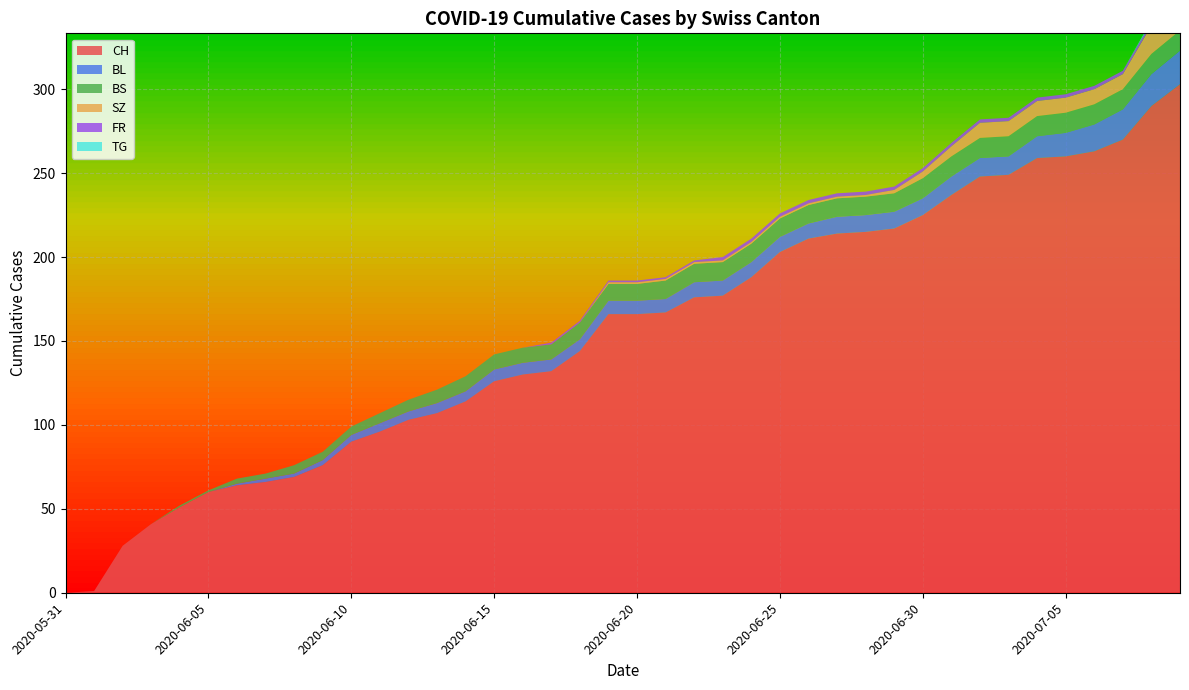

Reading left to right, transcribe all the data shown in this chart.

CH: 2020-05-31=0	2020-06-01=1	2020-06-02=28	2020-06-03=41	2020-06-04=51	2020-06-05=60	2020-06-06=64	2020-06-07=66	2020-06-08=69	2020-06-09=76	2020-06-10=90	2020-06-11=96	2020-06-12=103	2020-06-13=107	2020-06-14=114	2020-06-15=126	2020-06-16=130	2020-06-17=132	2020-06-18=144	2020-06-19=166	2020-06-20=166	2020-06-21=167	2020-06-22=176	2020-06-23=177	2020-06-24=188	2020-06-25=203	2020-06-26=211	2020-06-27=214	2020-06-28=215	2020-06-29=217	2020-06-30=225	2020-07-01=237	2020-07-02=248	2020-07-03=249	2020-07-04=259	2020-07-05=260	2020-07-06=263	2020-07-07=270	2020-07-08=290	2020-07-09=303
BL: 2020-05-31=0	2020-06-01=0	2020-06-02=0	2020-06-03=0	2020-06-04=0	2020-06-05=0	2020-06-06=1	2020-06-07=2	2020-06-08=2	2020-06-09=3	2020-06-10=4	2020-06-11=5	2020-06-12=5	2020-06-13=6	2020-06-14=6	2020-06-15=7	2020-06-16=7	2020-06-17=7	2020-06-18=7	2020-06-19=8	2020-06-20=8	2020-06-21=8	2020-06-22=9	2020-06-23=9	2020-06-24=9	2020-06-25=9	2020-06-26=9	2020-06-27=10	2020-06-28=10	2020-06-29=10	2020-06-30=10	2020-07-01=11	2020-07-02=11	2020-07-03=11	2020-07-04=13	2020-07-05=14	2020-07-06=16	2020-07-07=18	2020-07-08=19	2020-07-09=20
BS: 2020-05-31=0	2020-06-01=0	2020-06-02=0	2020-06-03=0	2020-06-04=1	2020-06-05=1	2020-06-06=3	2020-06-07=3	2020-06-08=5	2020-06-09=5	2020-06-10=5	2020-06-11=6	2020-06-12=7	2020-06-13=8	2020-06-14=9	2020-06-15=9	2020-06-16=9	2020-06-17=9	2020-06-18=10	2020-06-19=10	2020-06-20=10	2020-06-21=11	2020-06-22=11	2020-06-23=11	2020-06-24=11	2020-06-25=11	2020-06-26=11	2020-06-27=11	2020-06-28=11	2020-06-29=11	2020-06-30=12	2020-07-01=12	2020-07-02=12	2020-07-03=12	2020-07-04=12	2020-07-05=12	2020-07-06=12	2020-07-07=12	2020-07-08=12	2020-07-09=12
SZ: 2020-05-31=0	2020-06-01=0	2020-06-02=0	2020-06-03=0	2020-06-04=0	2020-06-05=0	2020-06-06=0	2020-06-07=0	2020-06-08=0	2020-06-09=0	2020-06-10=0	2020-06-11=0	2020-06-12=0	2020-06-13=0	2020-06-14=0	2020-06-15=0	2020-06-16=0	2020-06-17=0	2020-06-18=0	2020-06-19=1	2020-06-20=1	2020-06-21=1	2020-06-22=1	2020-06-23=1	2020-06-24=1	2020-06-25=1	2020-06-26=1	2020-06-27=1	2020-06-28=1	2020-06-29=2	2020-06-30=4	2020-07-01=6	2020-07-02=9	2020-07-03=9	2020-07-04=9	2020-07-05=9	2020-07-06=9	2020-07-07=9	2020-07-08=17	2020-07-09=17
FR: 2020-05-31=0	2020-06-01=0	2020-06-02=0	2020-06-03=0	2020-06-04=0	2020-06-05=0	2020-06-06=0	2020-06-07=0	2020-06-08=0	2020-06-09=0	2020-06-10=0	2020-06-11=0	2020-06-12=0	2020-06-13=0	2020-06-14=0	2020-06-15=0	2020-06-16=0	2020-06-17=1	2020-06-18=1	2020-06-19=1	2020-06-20=1	2020-06-21=1	2020-06-22=1	2020-06-23=2	2020-06-24=2	2020-06-25=2	2020-06-26=2	2020-06-27=2	2020-06-28=2	2020-06-29=2	2020-06-30=2	2020-07-01=2	2020-07-02=2	2020-07-03=2	2020-07-04=2	2020-07-05=2	2020-07-06=2	2020-07-07=2	2020-07-08=2	2020-07-09=2
TG: 2020-05-31=0	2020-06-01=0	2020-06-02=0	2020-06-03=0	2020-06-04=0	2020-06-05=0	2020-06-06=0	2020-06-07=0	2020-06-08=0	2020-06-09=0	2020-06-10=0	2020-06-11=0	2020-06-12=0	2020-06-13=0	2020-06-14=0	2020-06-15=0	2020-06-16=0	2020-06-17=0	2020-06-18=0	2020-06-19=0	2020-06-20=0	2020-06-21=0	2020-06-22=0	2020-06-23=0	2020-06-24=0	2020-06-25=0	2020-06-26=0	2020-06-27=0	2020-06-28=0	2020-06-29=0	2020-06-30=0	2020-07-01=0	2020-07-02=0	2020-07-03=0	2020-07-04=0	2020-07-05=0	2020-07-06=0	2020-07-07=0	2020-07-08=1	2020-07-09=1